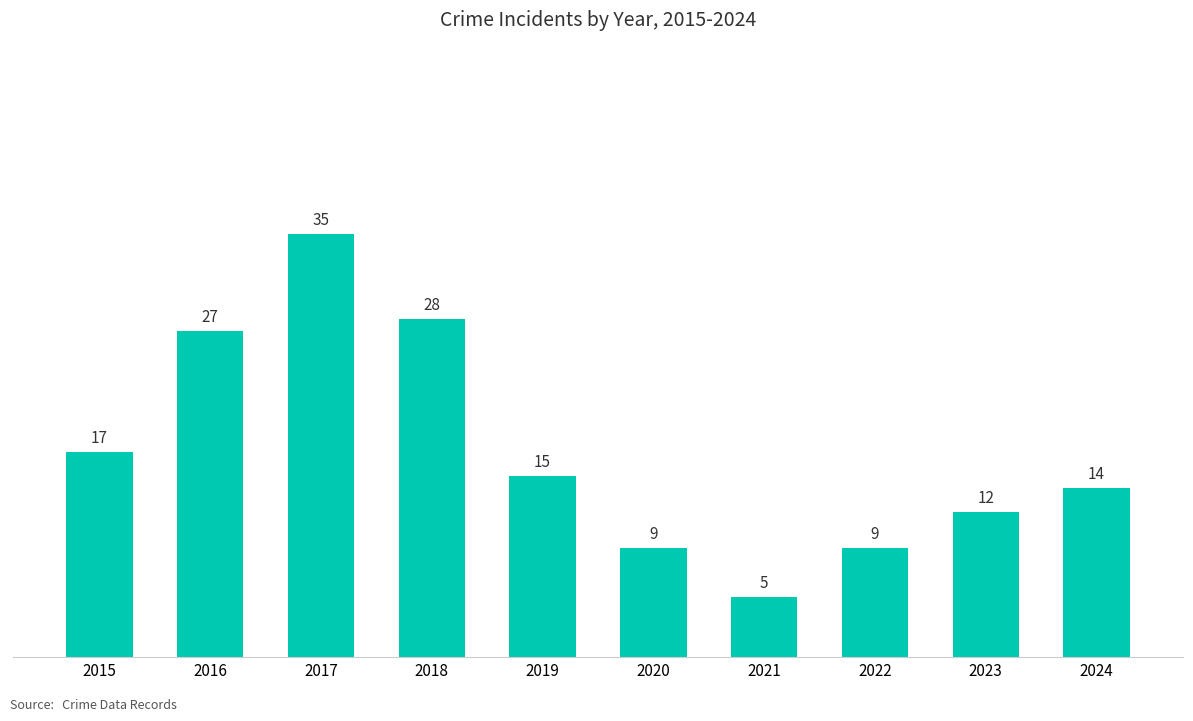

What is the smallest value displayed?

5